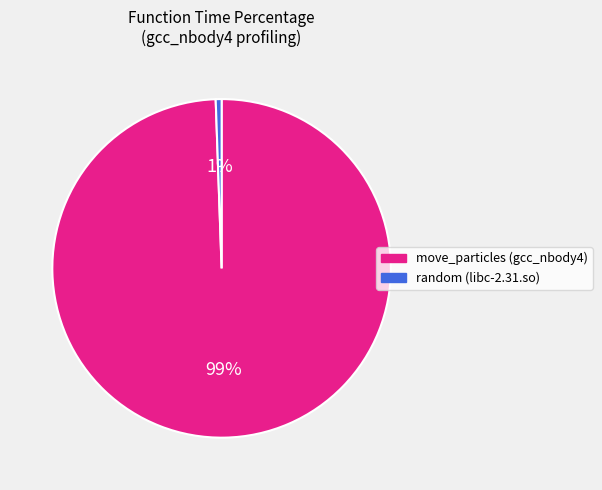

Between random (libc-2.31.so) and move_particles (gcc_nbody4), which is larger?

move_particles (gcc_nbody4)